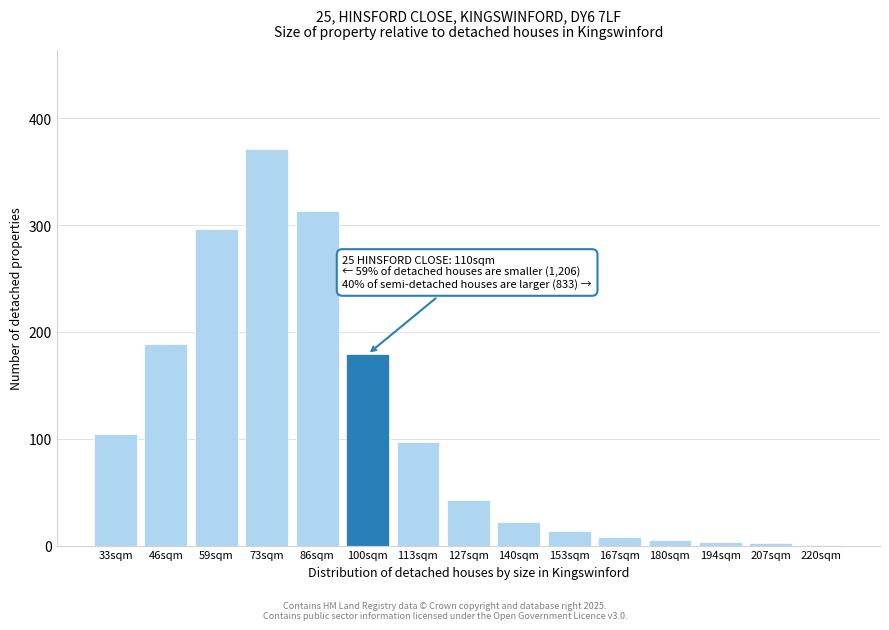

Is it true that the value at 100sqm is 179?

True